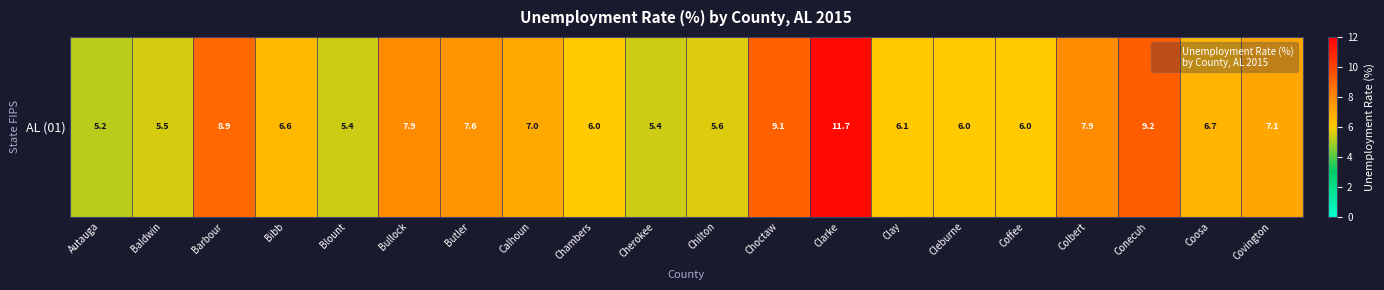

At which category does the chart reach its peak across all series?

Clarke